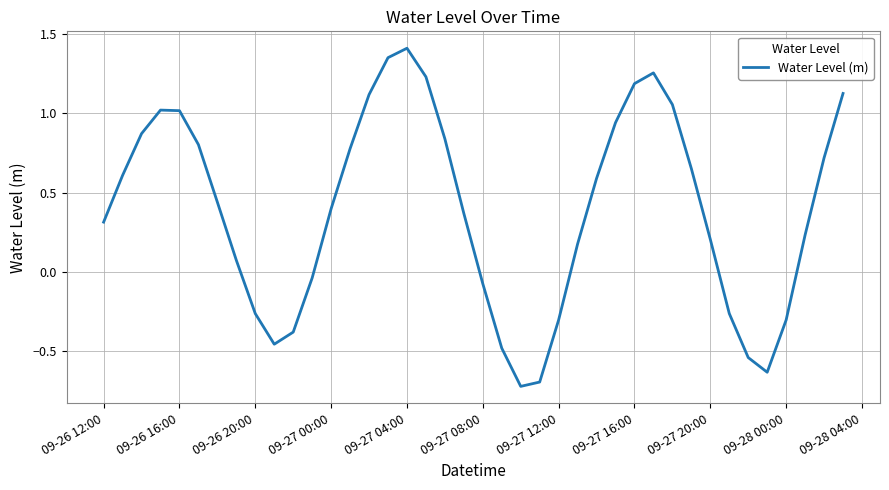

How many lines are shown in the chart?

1